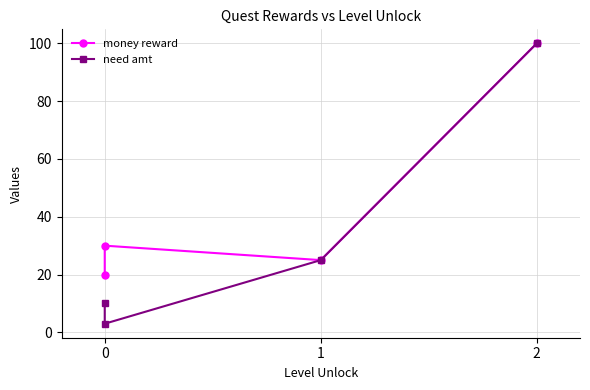

Where is the first local minimum for need amt?

1